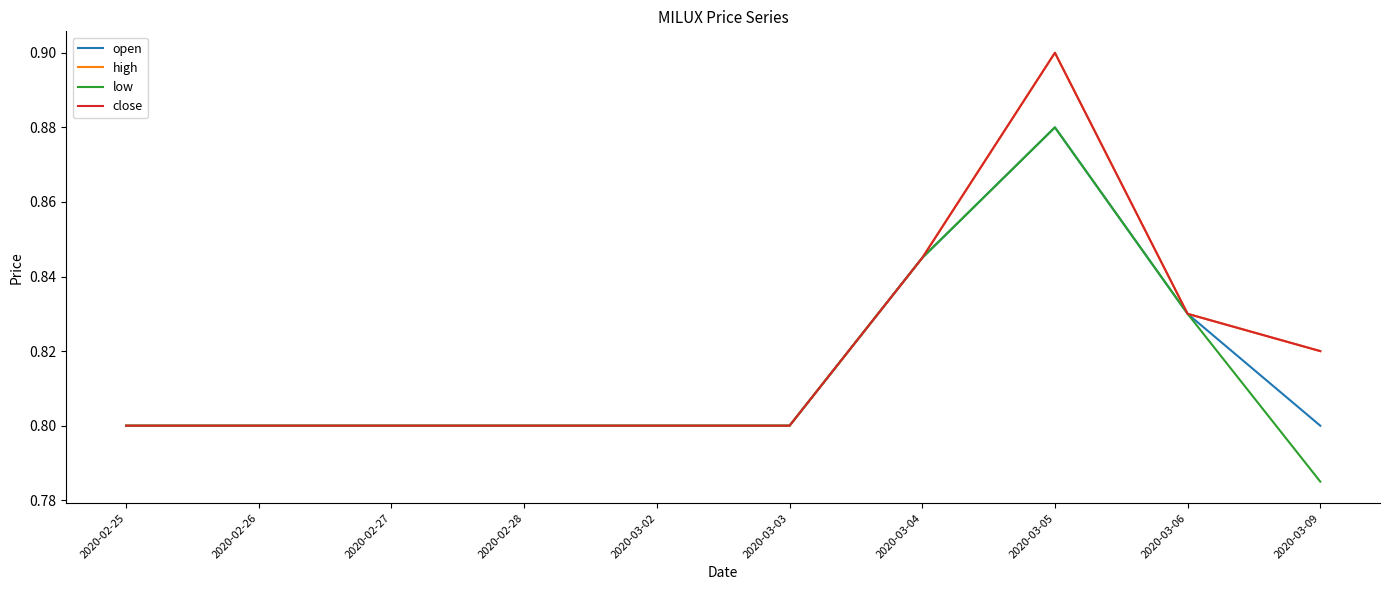

What is the average value of the high series?

0.8